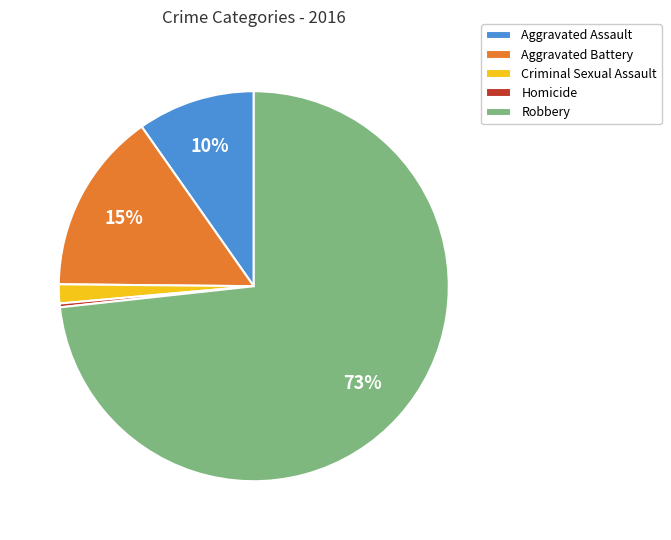

Which has a higher value, Criminal Sexual Assault or Homicide?

Criminal Sexual Assault